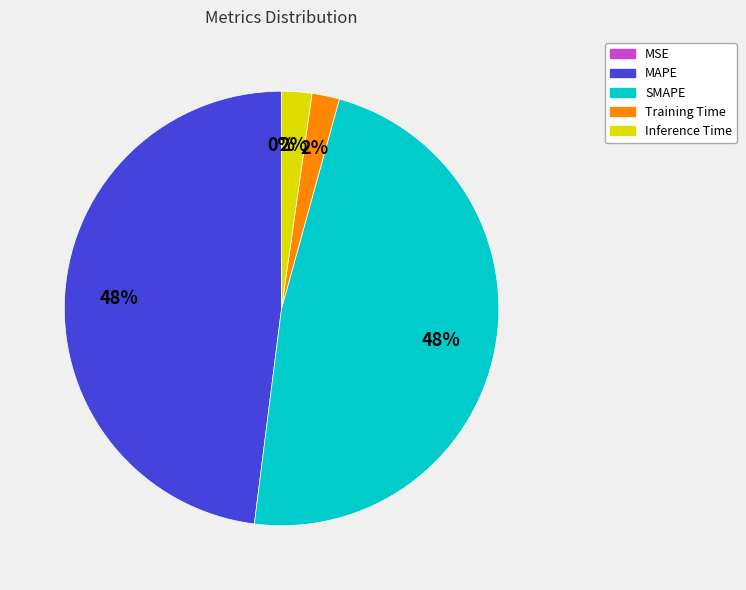

To the nearest percent, what is the combined percentage of Training Time and SMAPE?

50%